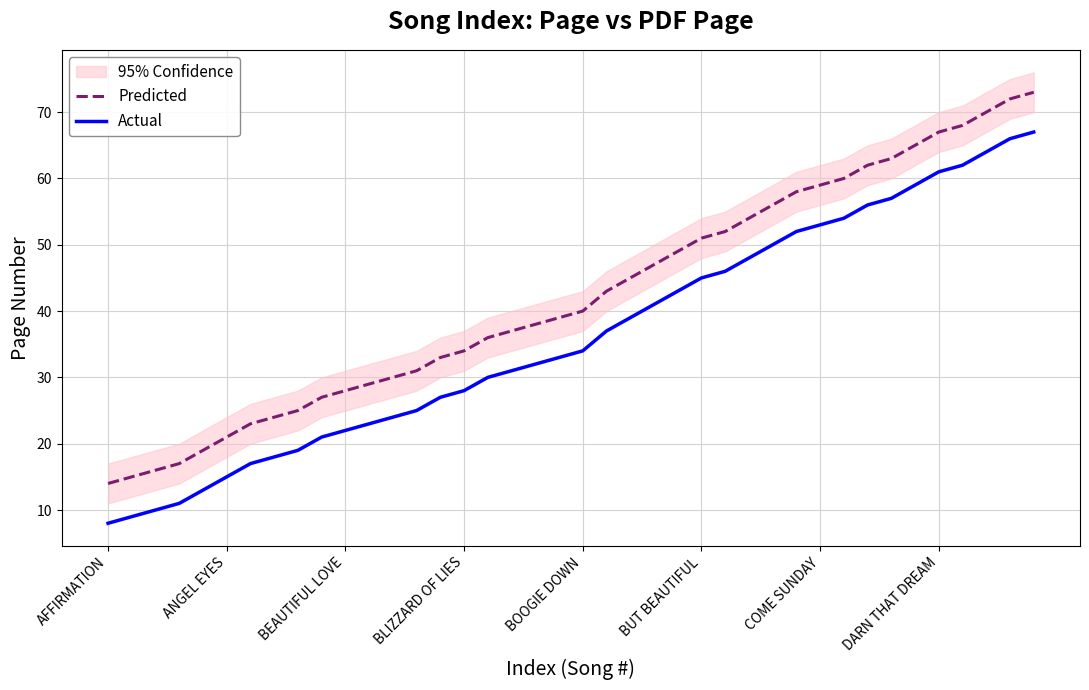

Where is Predicted nearest to the value 43?

21